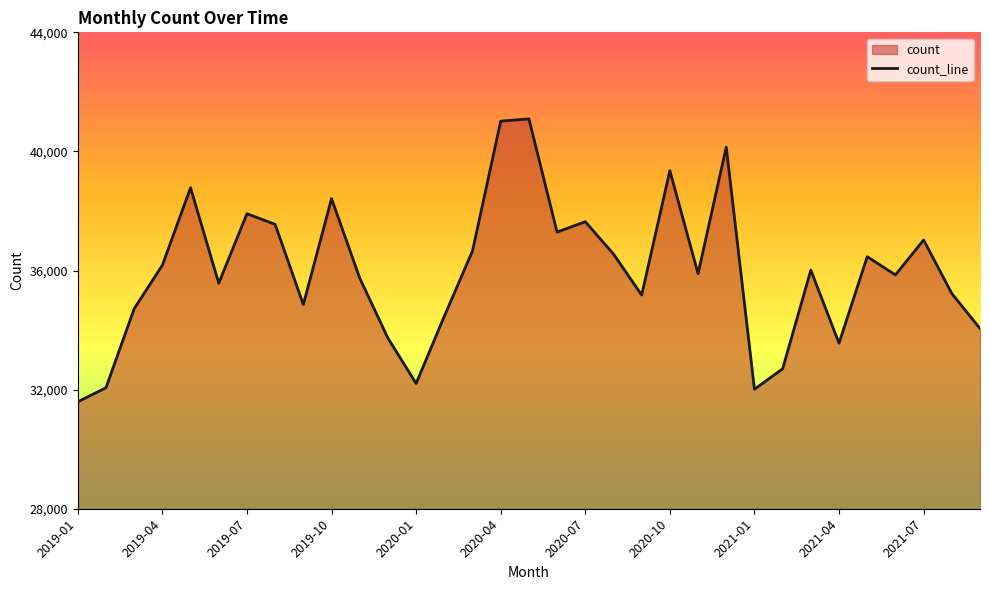

Reading left to right, list all the values displayed in this chart.

31592	32063	34718	36179	38780	35573	37908	37551	34857	38416	35746	33730	32208	34464	36658	41016	41094	37291	37640	36555	35178	39355	35896	40147	32013	32700	36014	33560	36464	35854	37027	35229	34053